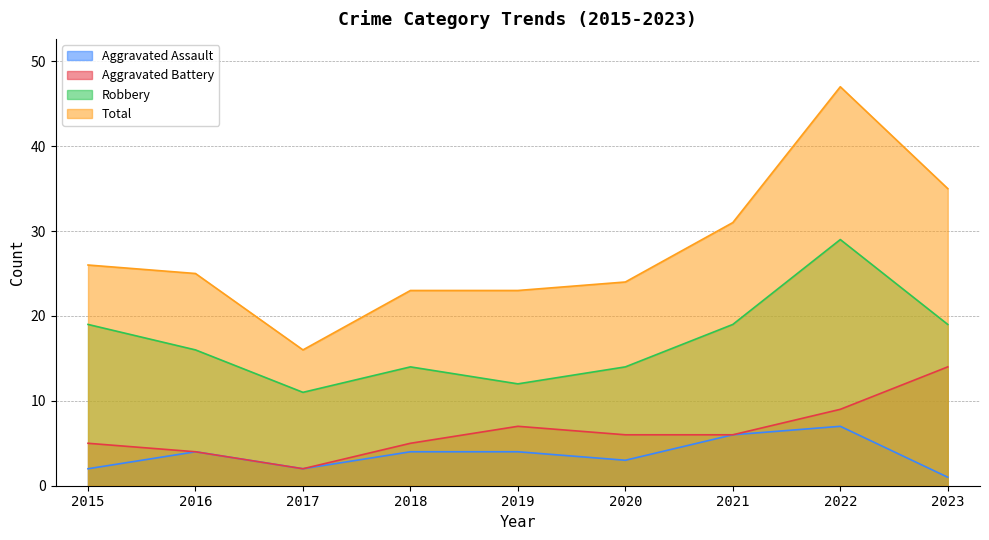

Rank the series at 2020 from lowest to highest value.

Aggravated Assault, Aggravated Battery, Robbery, Total